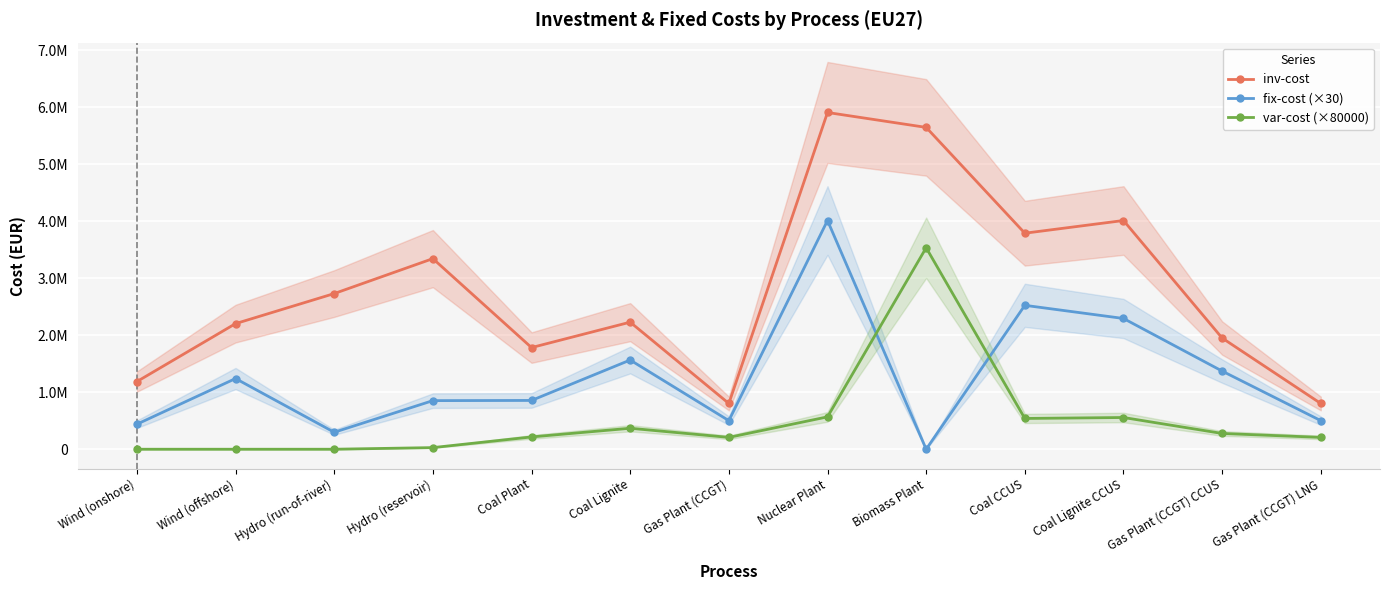

What is the sum of the inv-cost values at Gas Plant (CCGT) LNG and Biomass Plant?

6450808.9